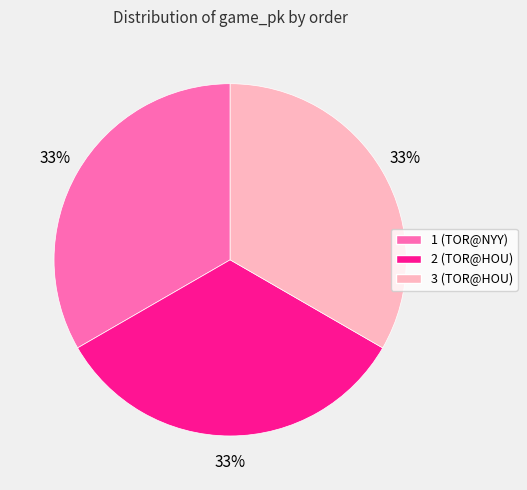

Does any single category account for the majority?

No